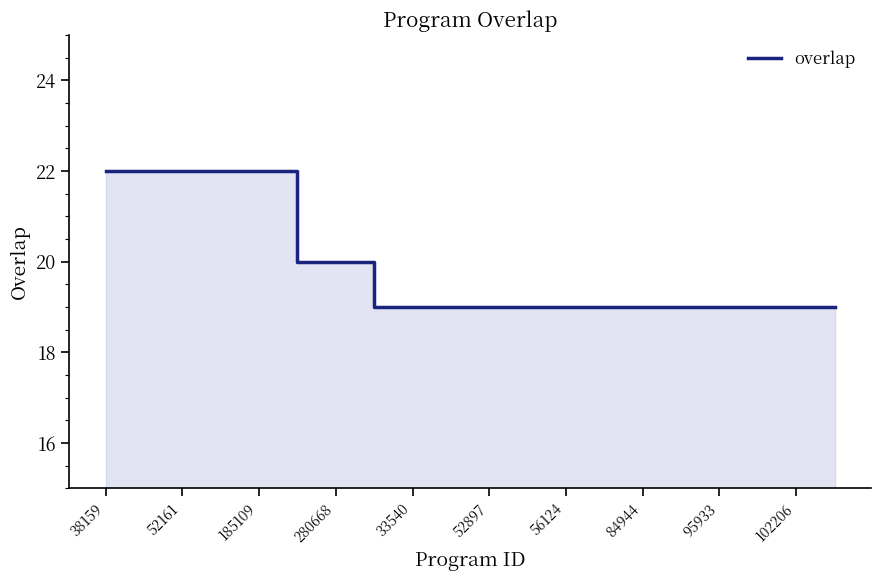

Reading left to right, what are all the values shown in this chart?

22	22	22	22	22	20	20	19	19	19	19	19	19	19	19	19	19	19	19	19